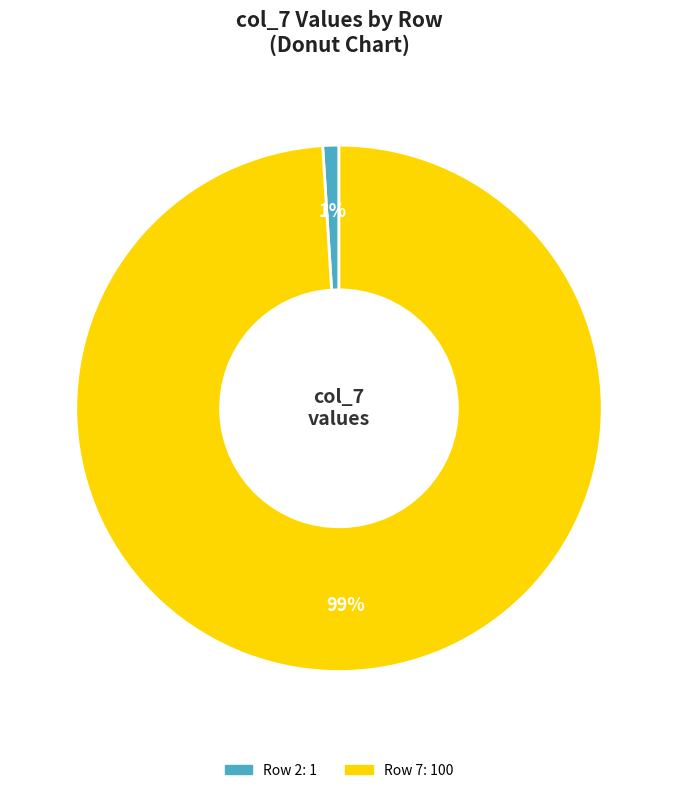

Does any single category account for the majority?

Yes